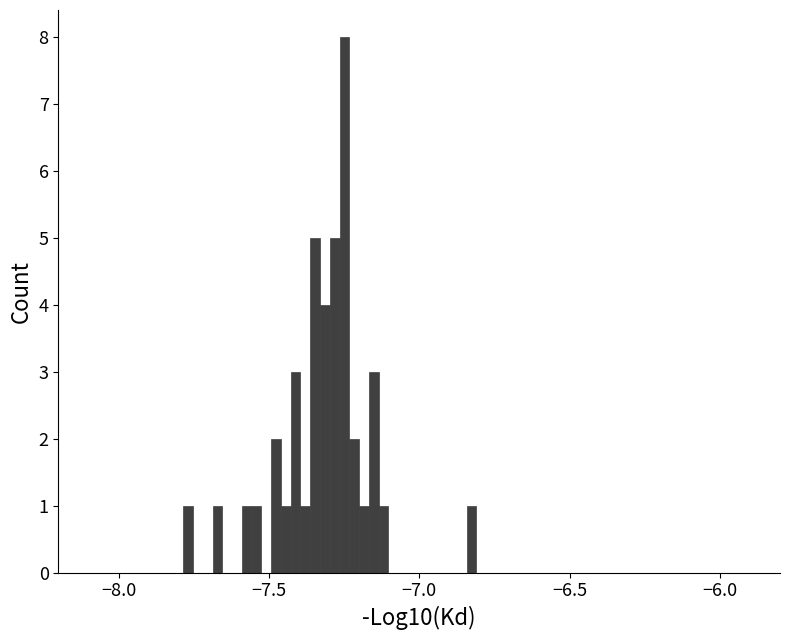

Read against the x-axis, roughly where is the centre of the tallest bar?

-7.25